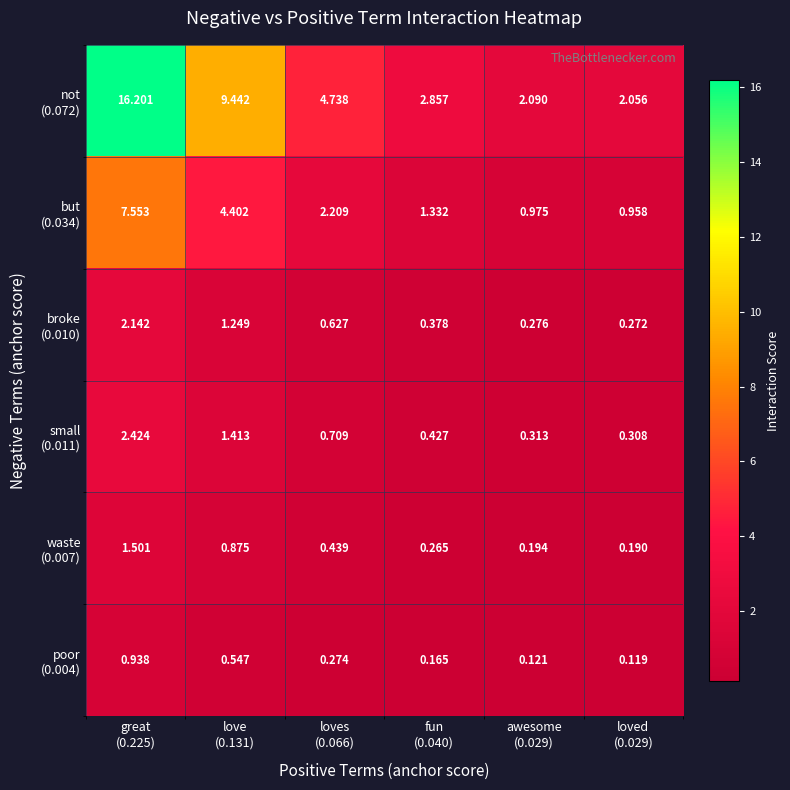

At which category is the sum across all series the highest?

great
(0.225)